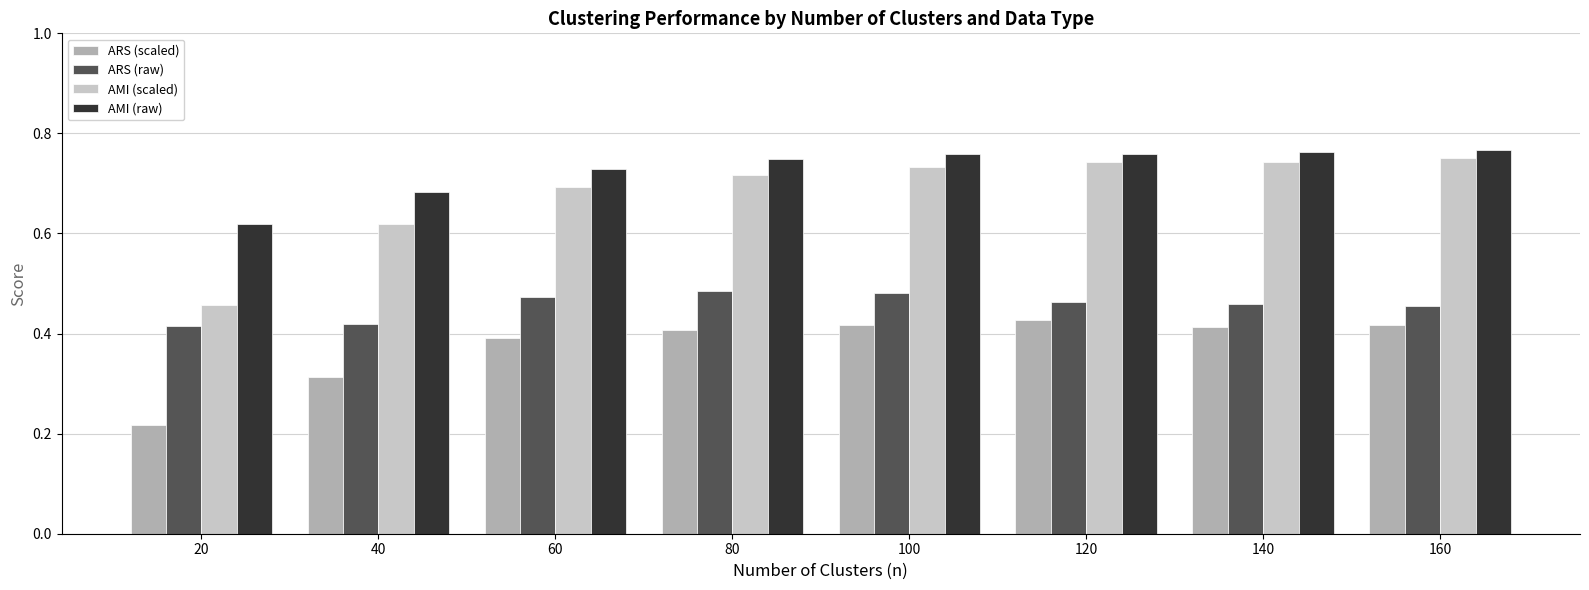

Rank the series at 40 from highest to lowest value.

AMI (raw), AMI (scaled), ARS (raw), ARS (scaled)